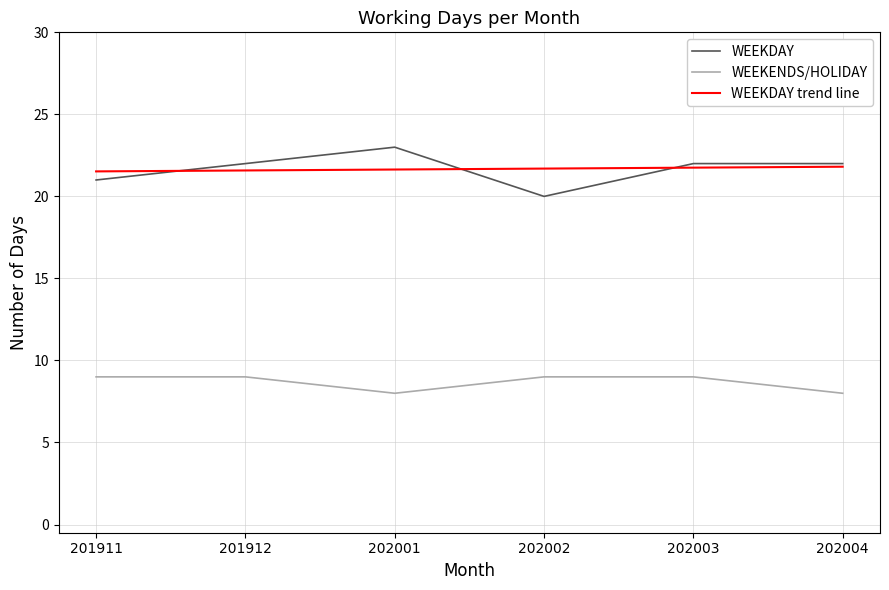

What are all the series names shown in the legend?

WEEKDAY, WEEKENDS/HOLIDAY, WEEKDAY trend line